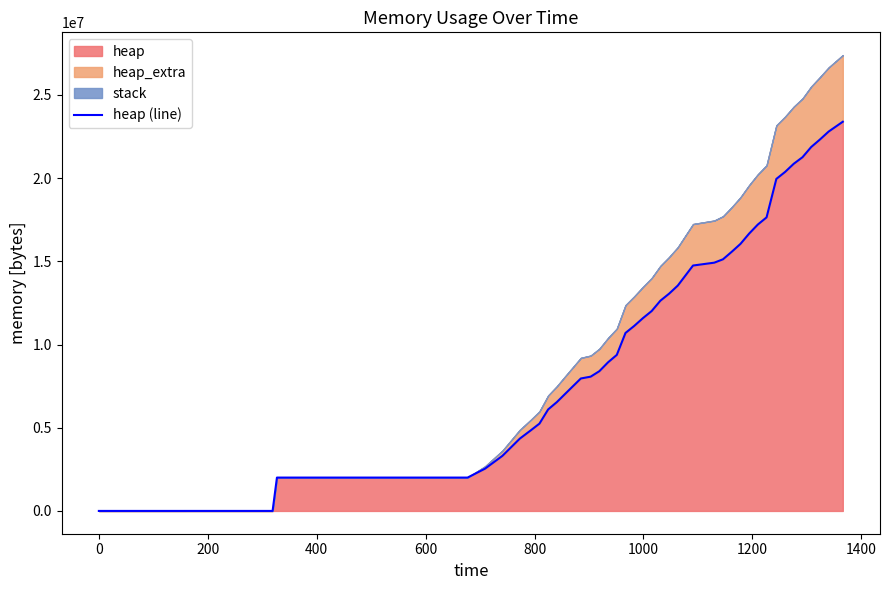

What is the highest value of the heap series?

23392156